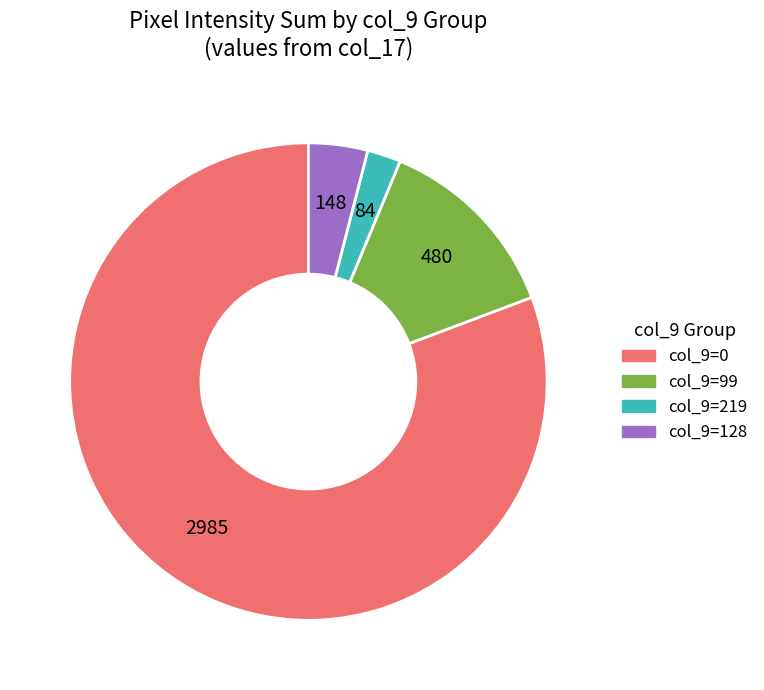

Is there a majority slice in this chart?

Yes